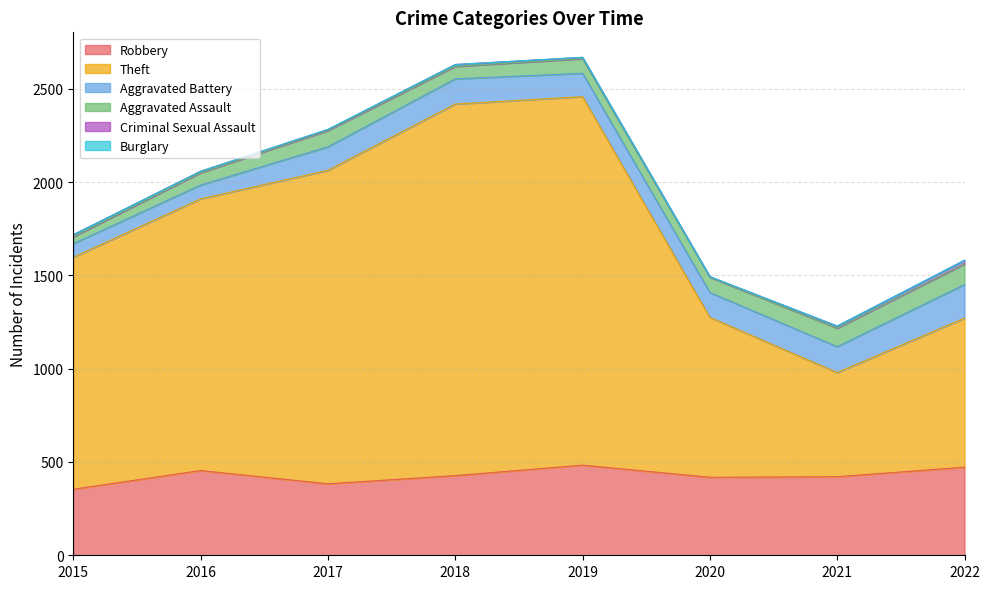

The Criminal Sexual Assault series shows 5 at 2017. True or false?

True